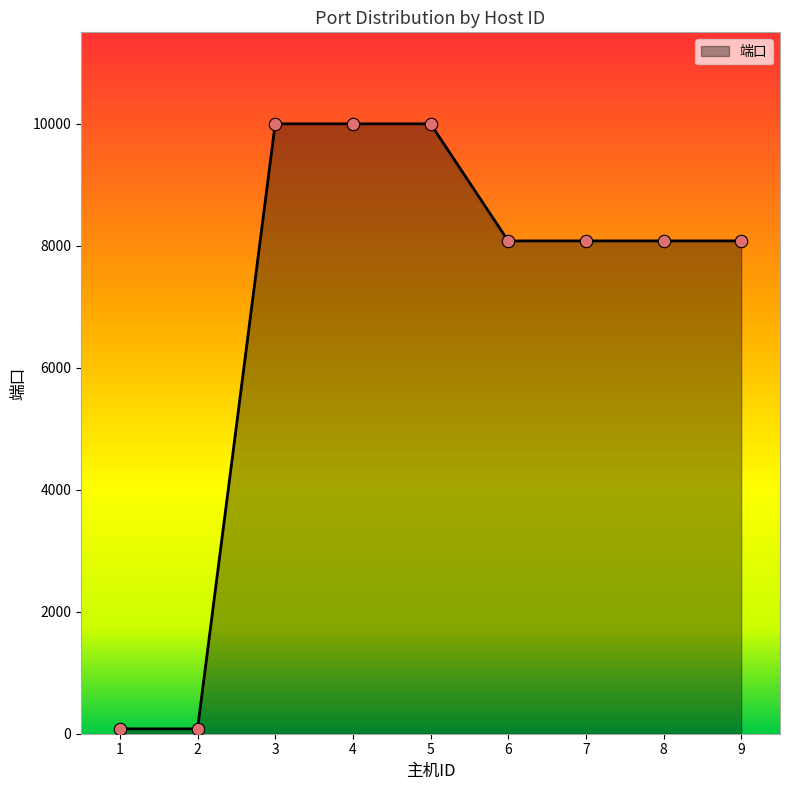

Approximately how many times larger is the value at 6 compared to 4?

0.8